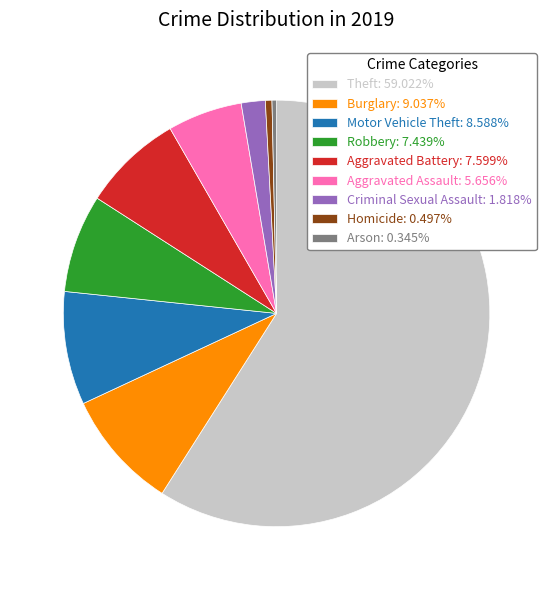

Does Theft account for over 50% of the chart?

Yes